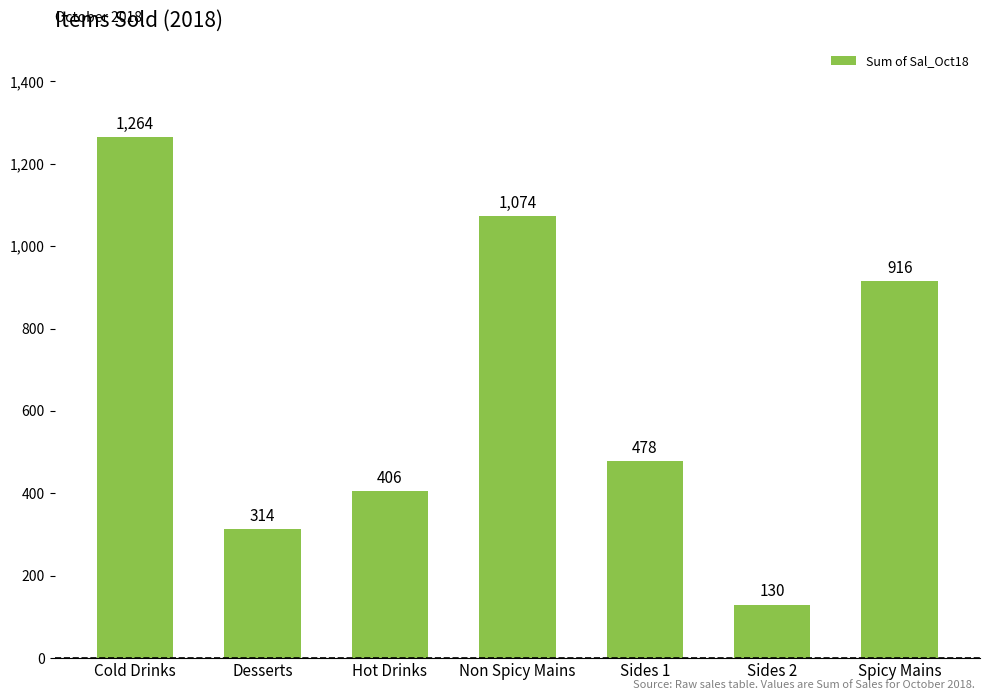

What position from the right is Desserts?

6